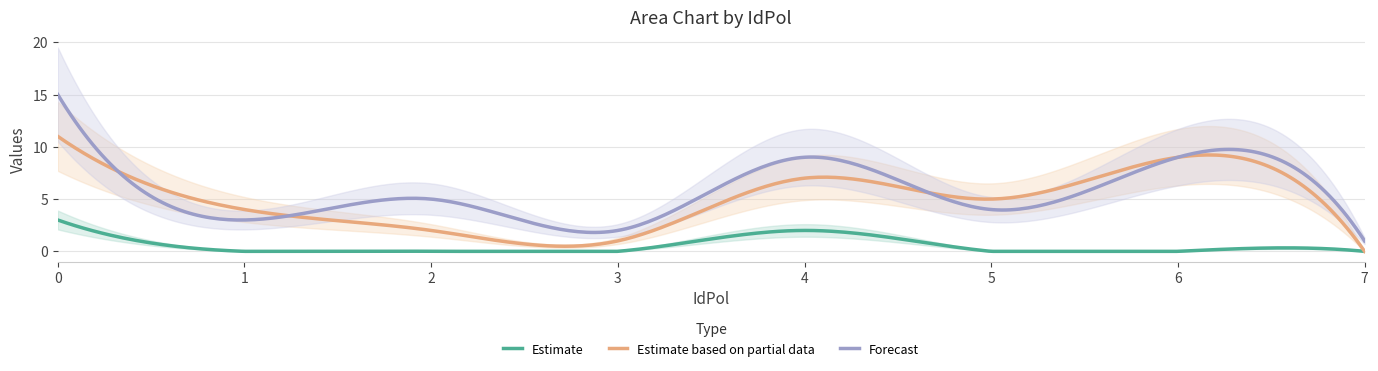

What is the highest value of the Estimate based on partial data series?

11.0